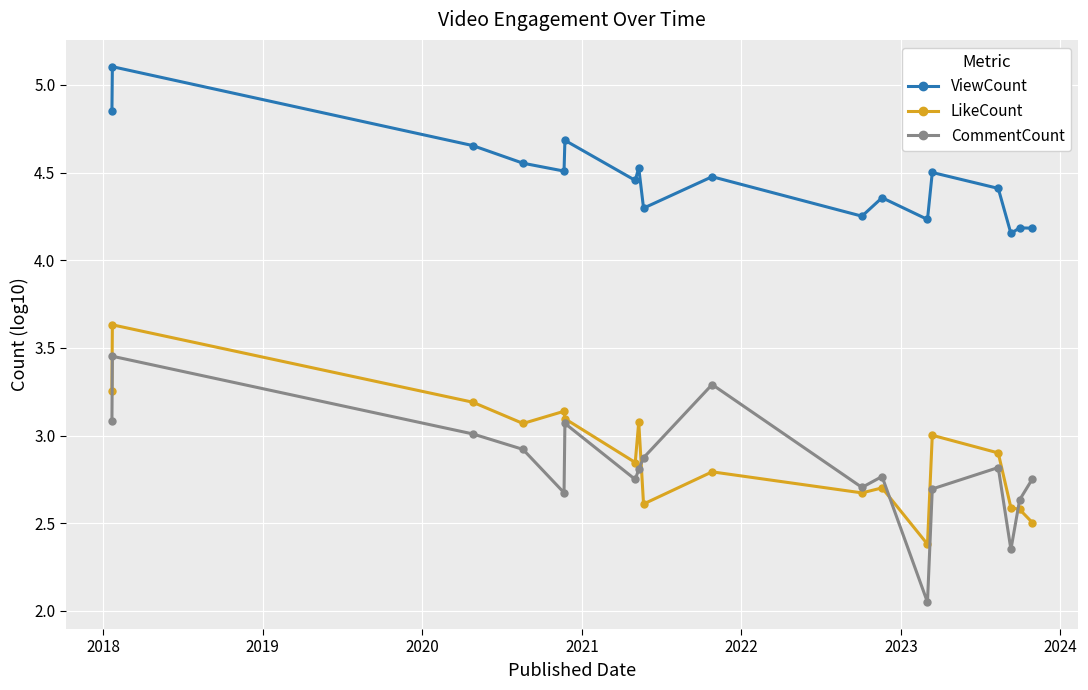

Does the chart have visible grid lines?

Yes